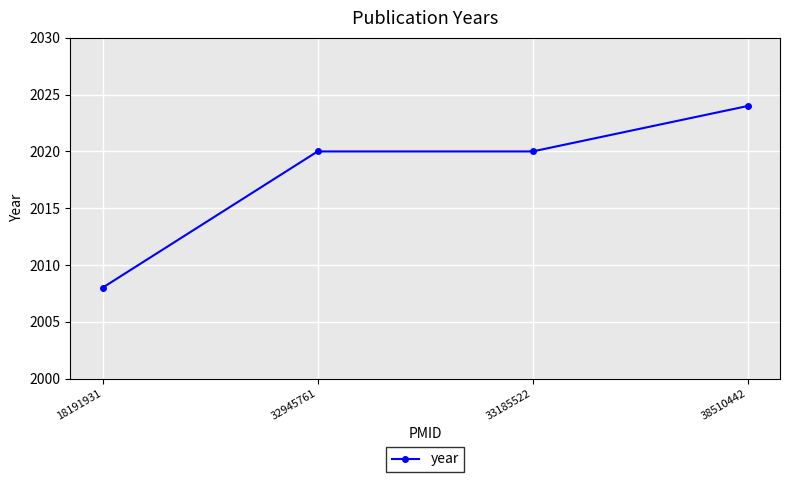

Which category has the lowest value across all series?

18191931